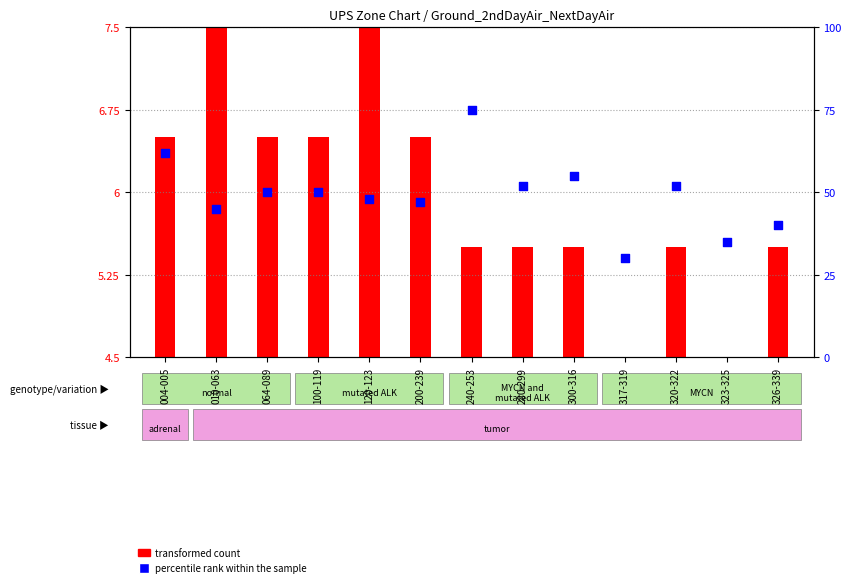

What is the change in value from 240-253 to 317-319?

-45